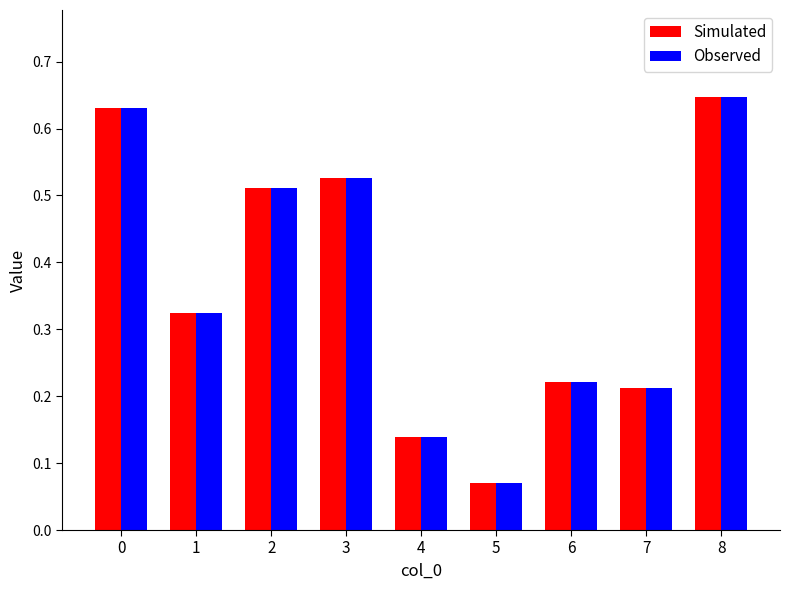

Does the chart contain stacked bars?

No